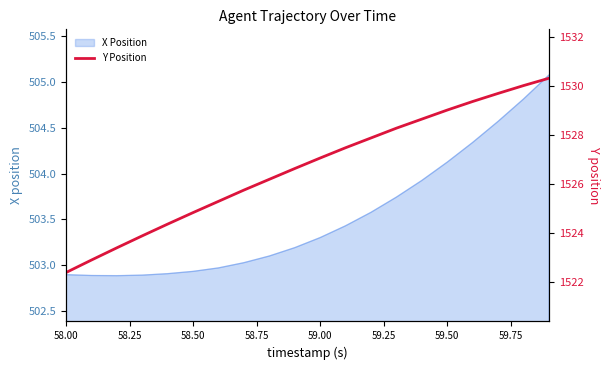

What is the maximum value shown in the chart?

1530.3